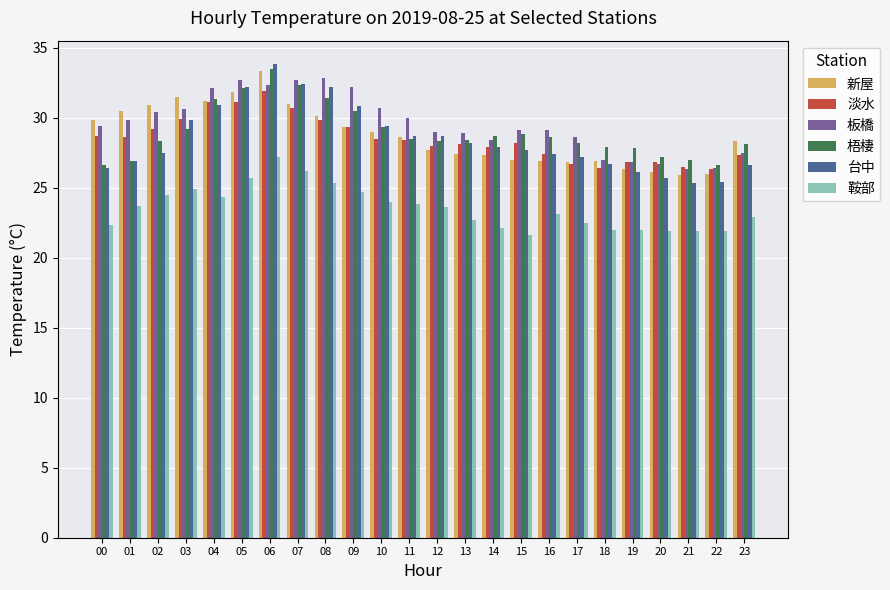

The 台中 series shows 30.9 at 04. True or false?

True